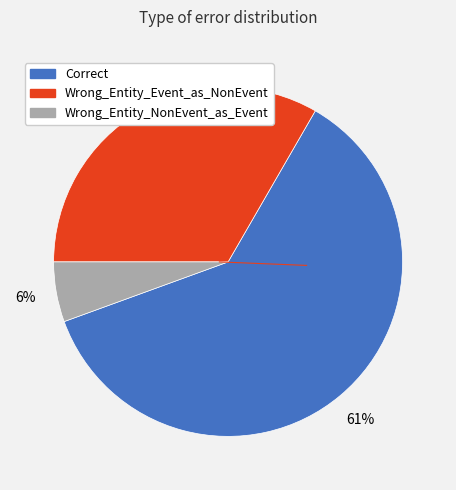

To the nearest percent, what percentage of the pie is Wrong_Entity_Event_as_NonEvent?

33%